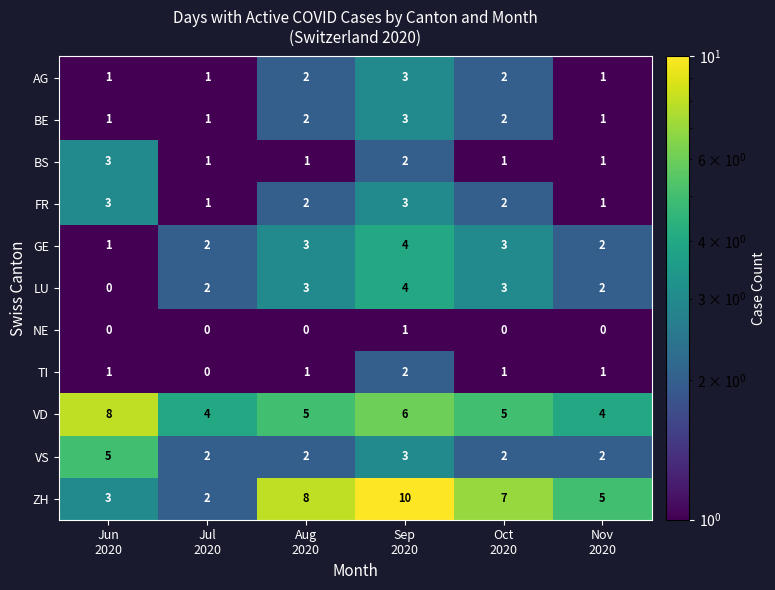

What is the maximum value shown in the chart?

10